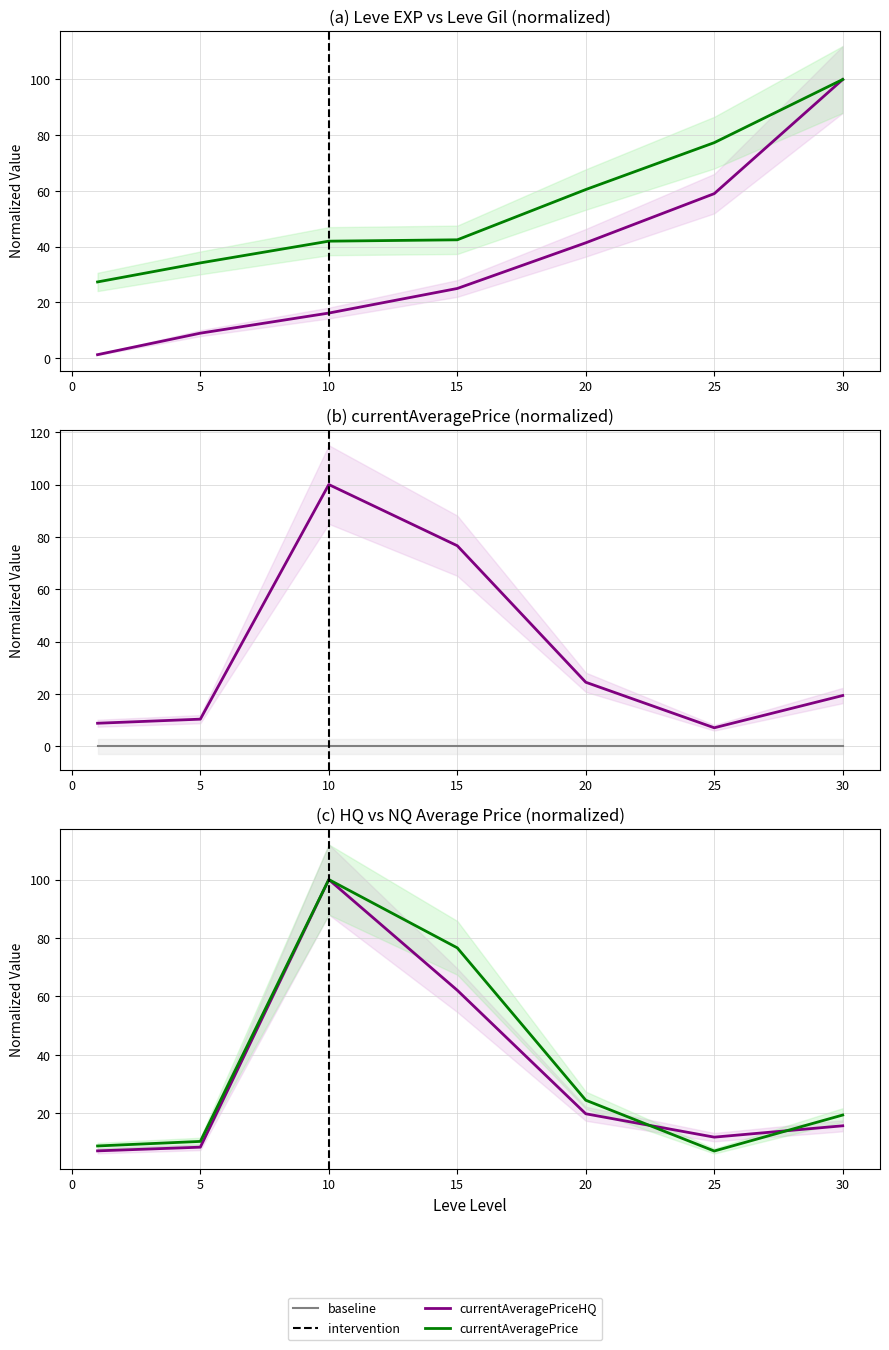

Reading left to right, extract all data points from this chart.

Leve EXP: 1=1.2	5=8.9	10=16.1	15=25.0	20=41.4	25=59.0	30=100.0
Leve Gil: 1=27.3	5=34.1	10=42.0	15=42.4	20=60.5	25=77.3	30=100.0
currentAveragePrice: 1=8.9	5=10.4	10=100.0	15=76.6	20=24.5	25=7.1	30=19.4
currentAveragePriceHQ: 1=7.2	5=8.4	10=100.0	15=62.1	20=19.9	25=11.9	30=15.8